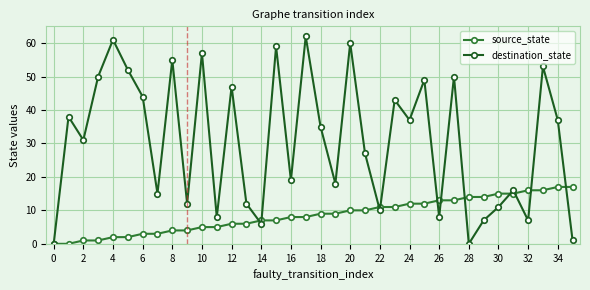

Reading left to right, list all the values displayed in this chart.

source_state: 0	0	1	1	2	2	3	3	4	4	5	5	6	6	7	7	8	8	9	9	10	10	11	11	12	12	13	13	14	14	15	15	16	16	17	17
destination_state: 0	38	31	50	61	52	44	15	55	12	57	8	47	12	6	59	19	62	35	18	60	27	10	43	37	49	8	50	0	7	11	16	7	53	37	1